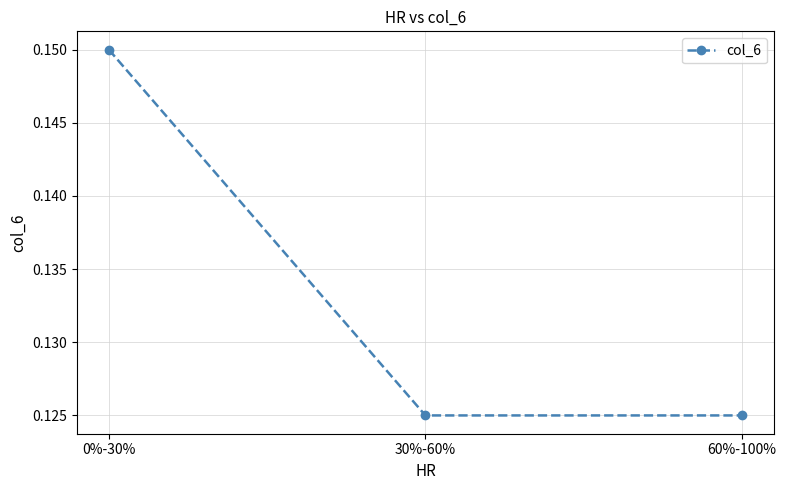

The value at 0%-30% is 0.2. True or false?

False